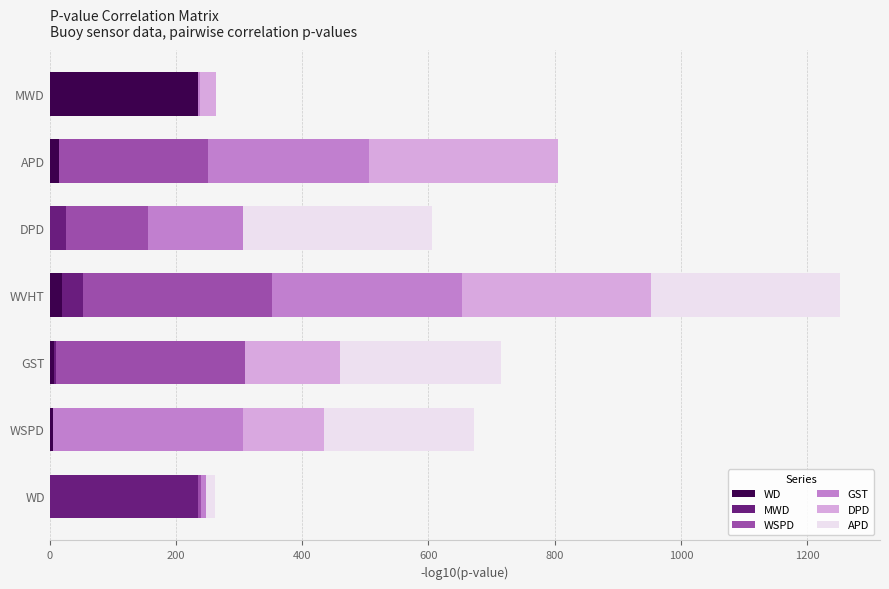

The WD series shows -145.6 at WD. True or false?

False